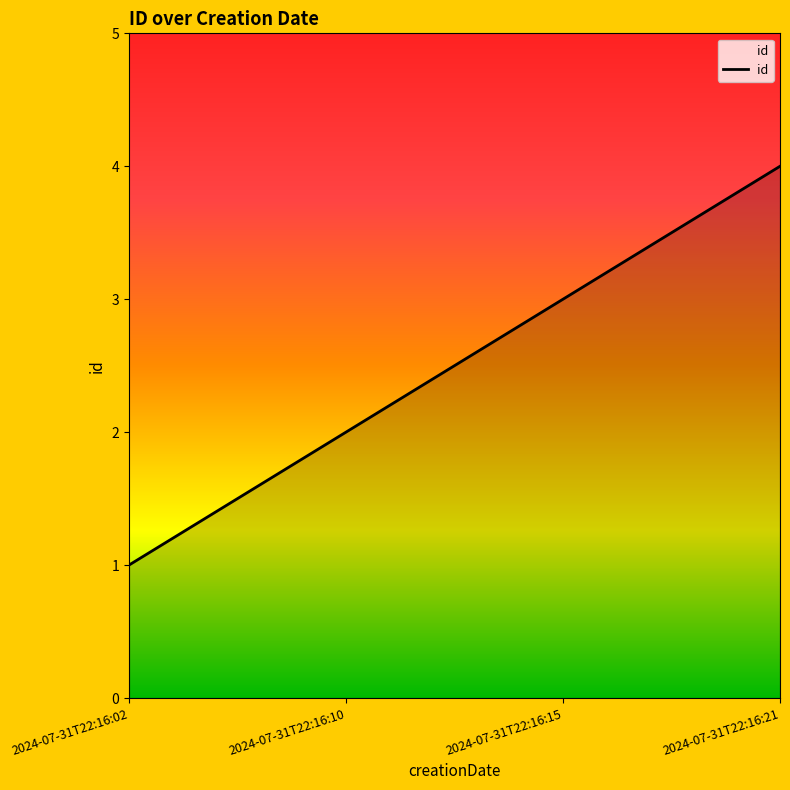

Reading right to left, extract all data points from this chart.

4	3	2	1